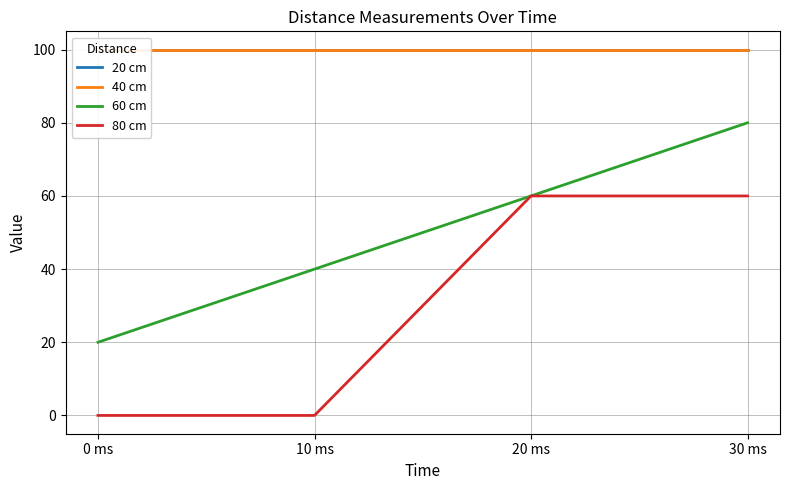

True or false: 40 cm has more than 1 interior local peaks.

False